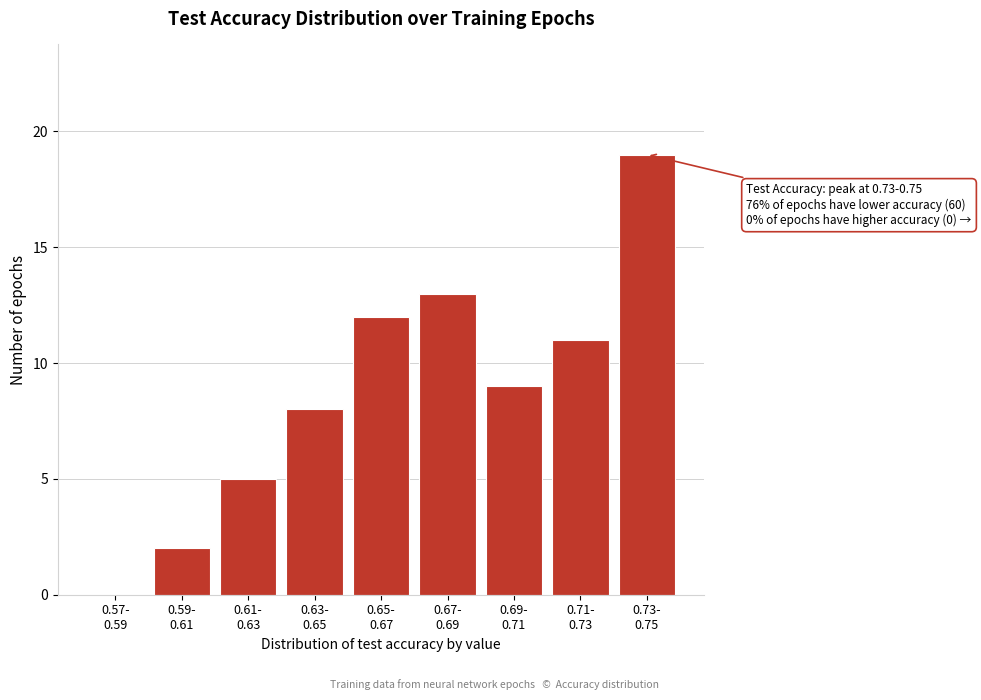

What is the greatest value displayed?

19